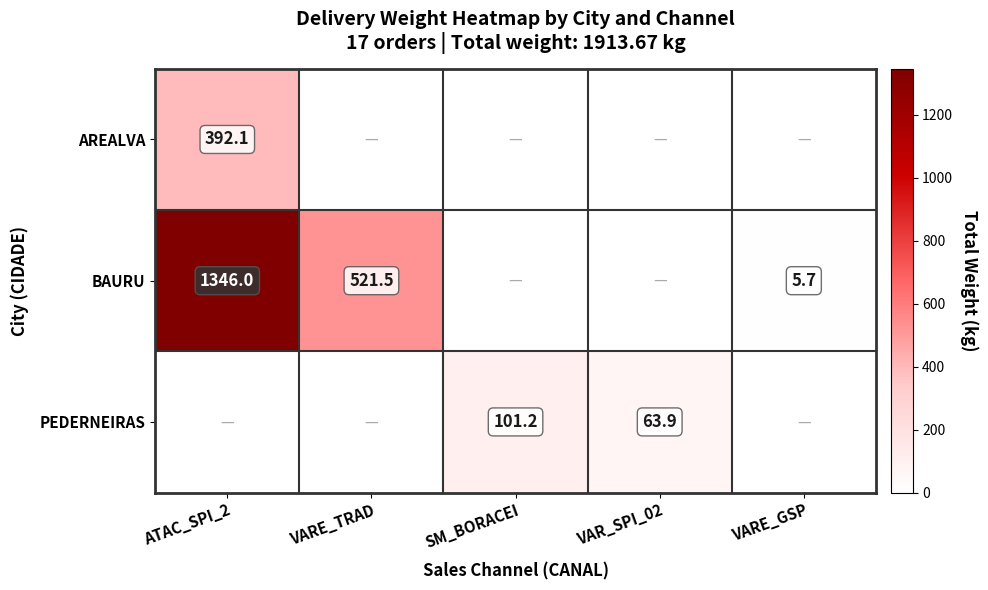

At how many categories does at least one series exceed 1002?

1